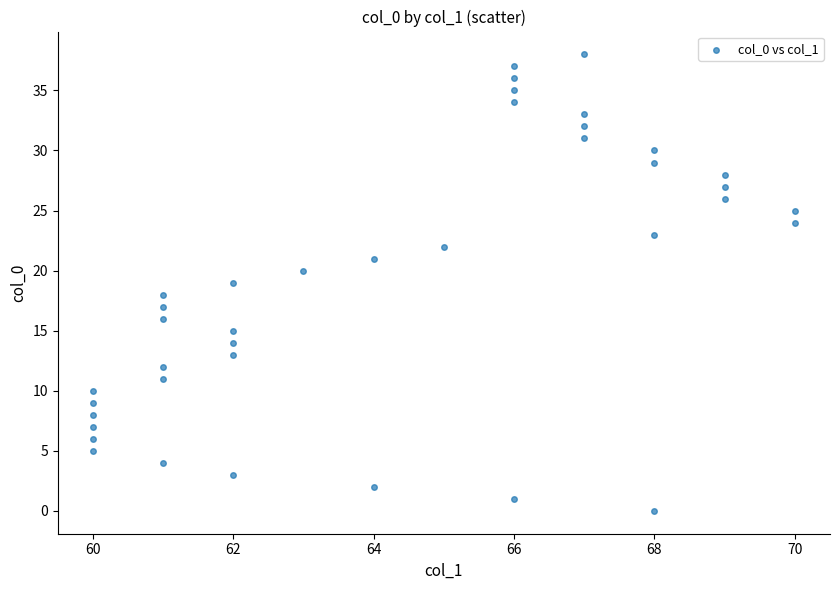

What is the range of Y values (max minus min)?

38